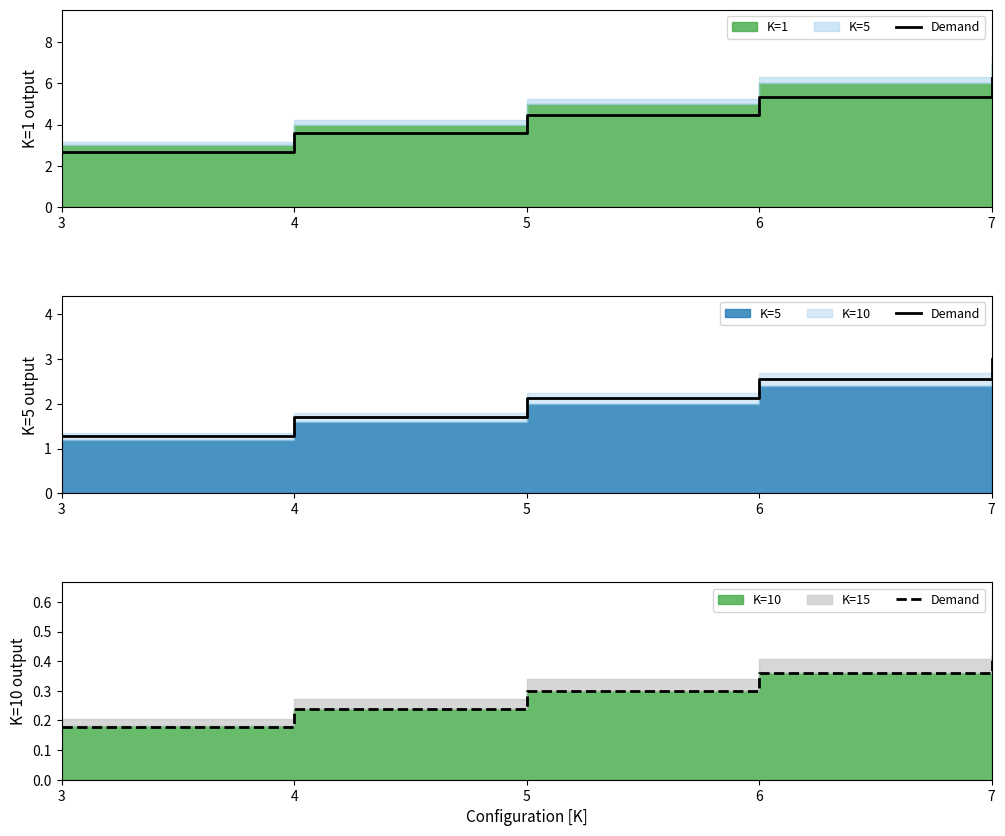

Reading left to right, extract all data points from this chart.

3=0.2	4=0.2	5=0.3	6=0.4	7=0.4